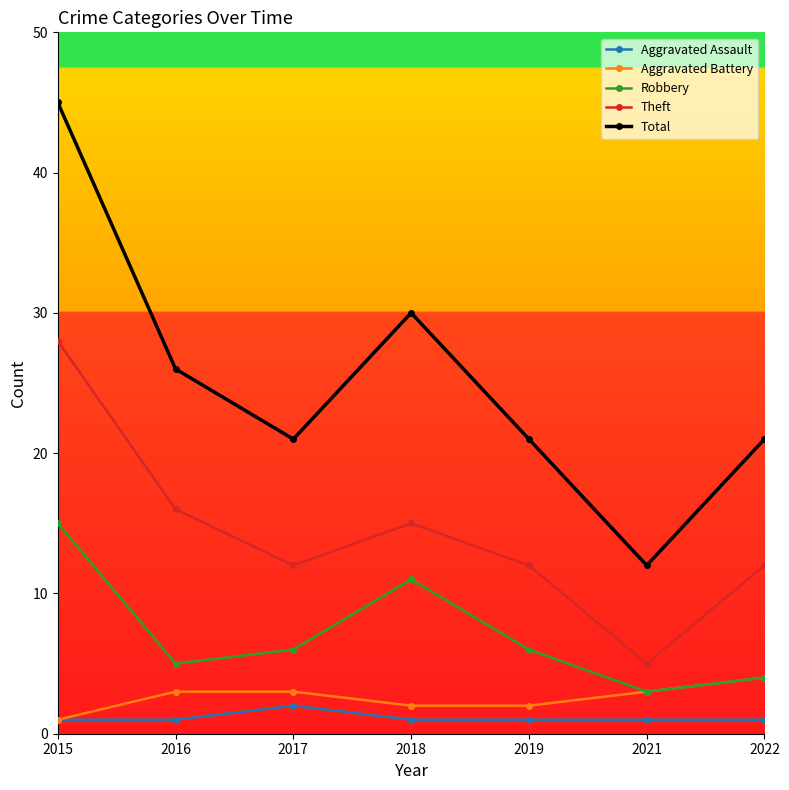

What is the maximum value for Total?

45